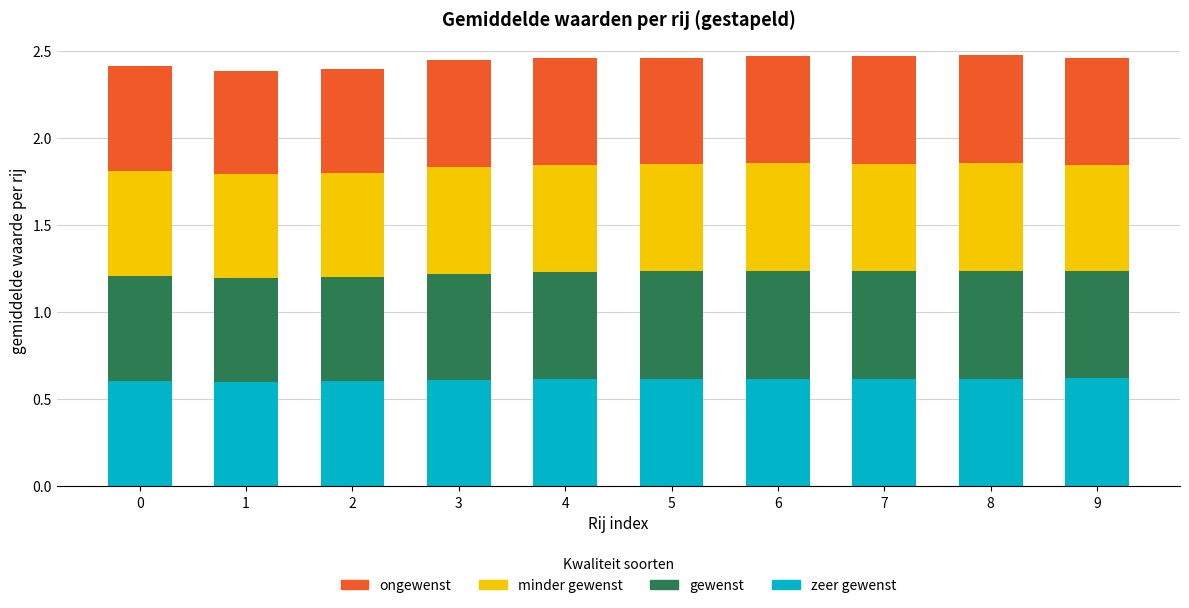

What is the total value across all series at 1?

2.4